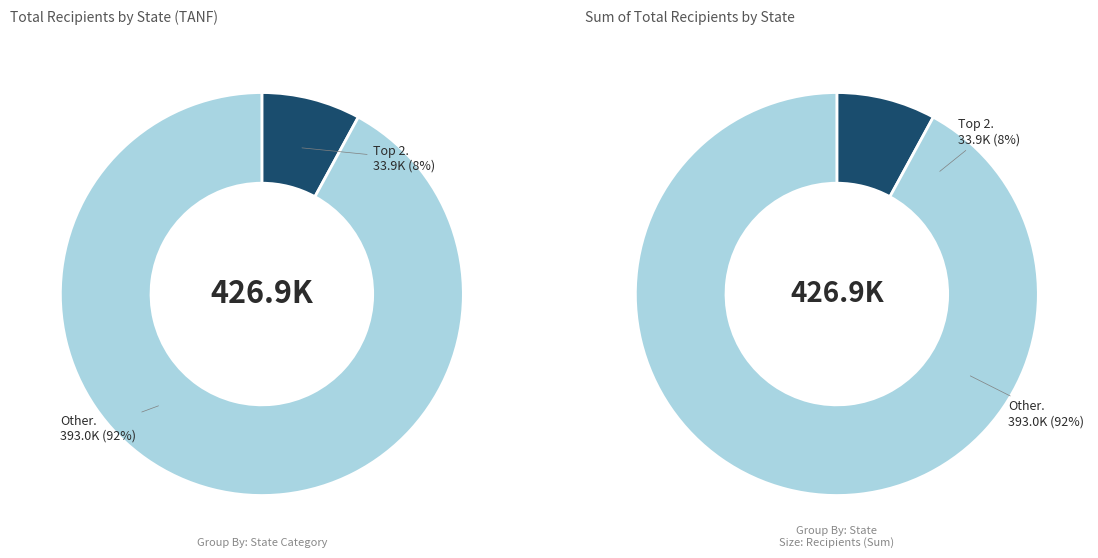

Does any single category account for the majority?

Yes